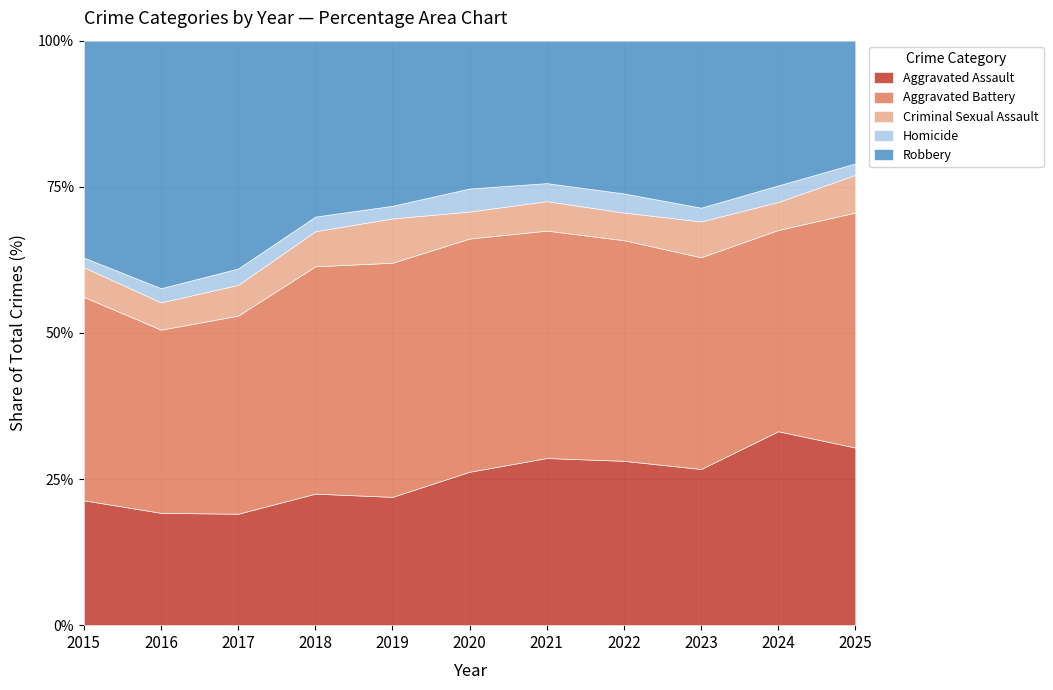

Is it true that Aggravated Assault equals 21.9 at 2019?

True